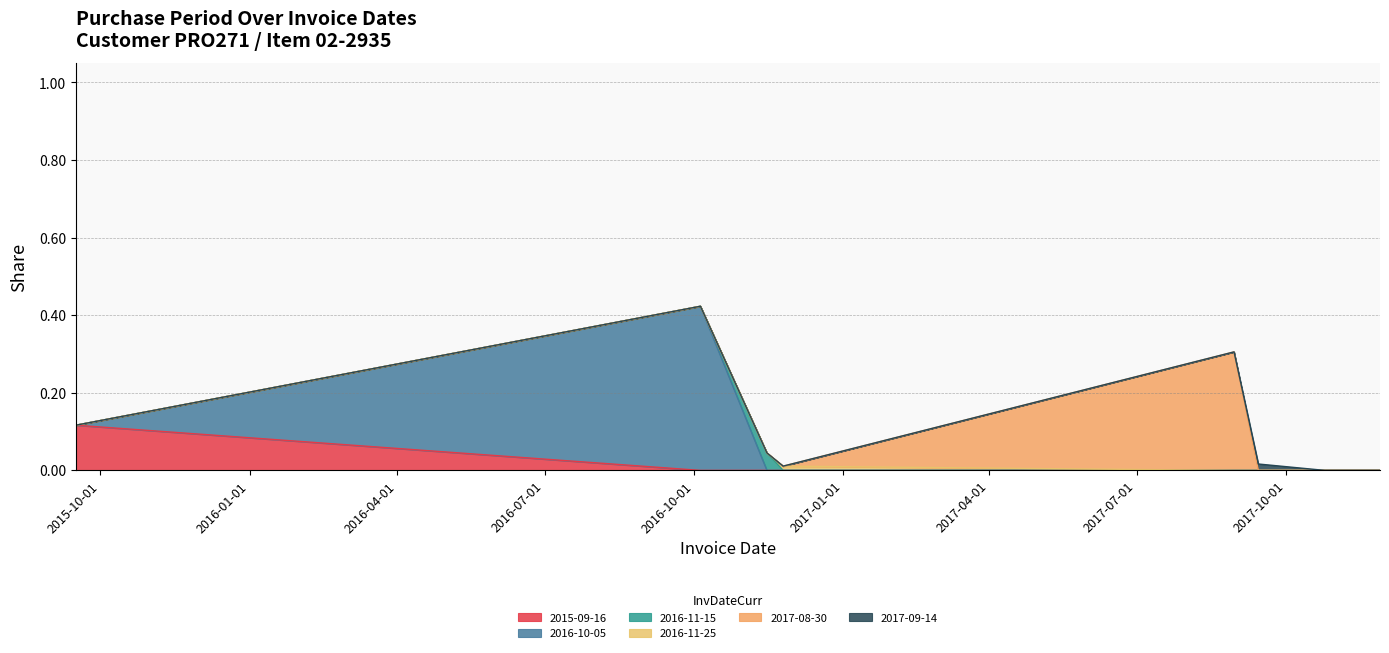

Where is the first local maximum?

2016-10-05